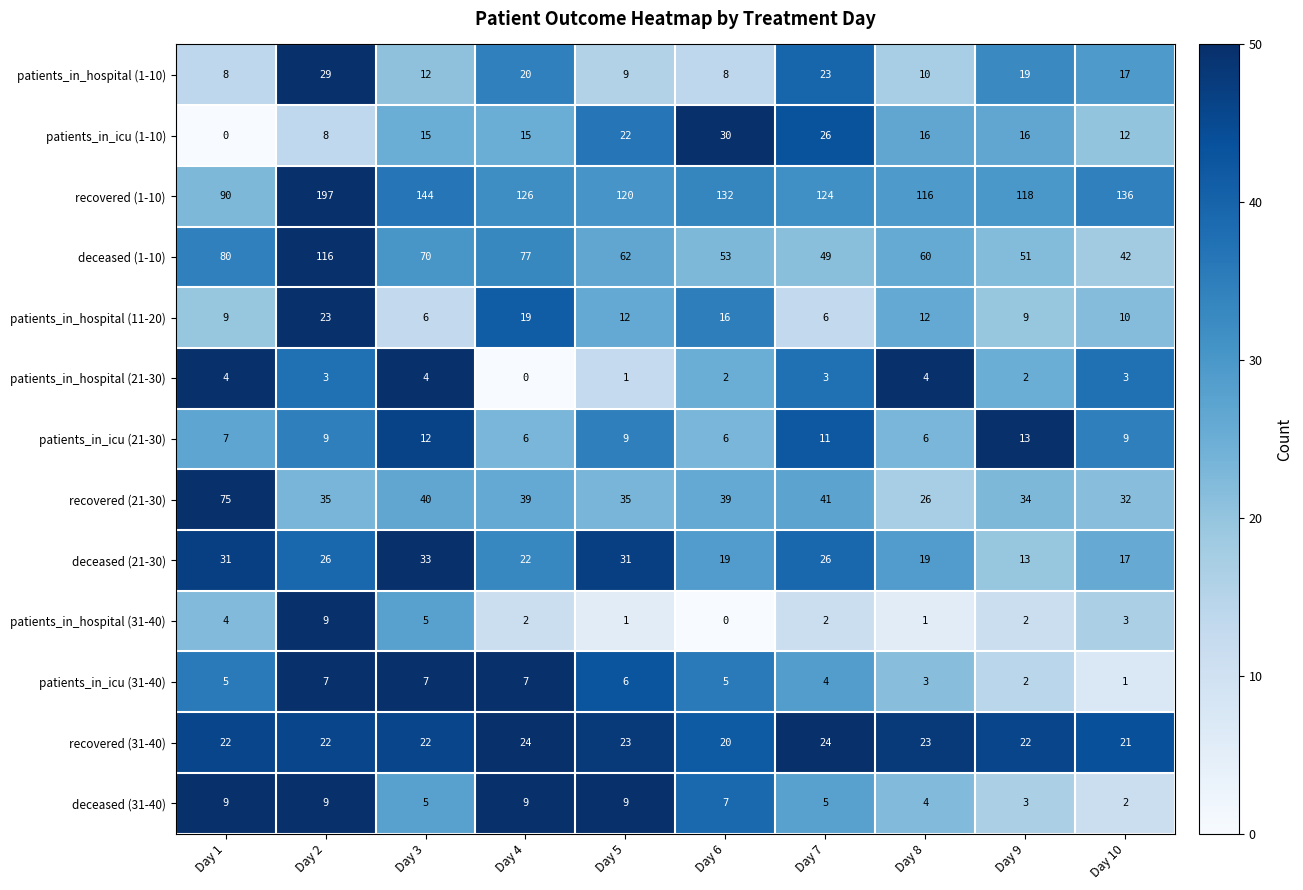

What is the maximum value for recovered (1-10)?

197